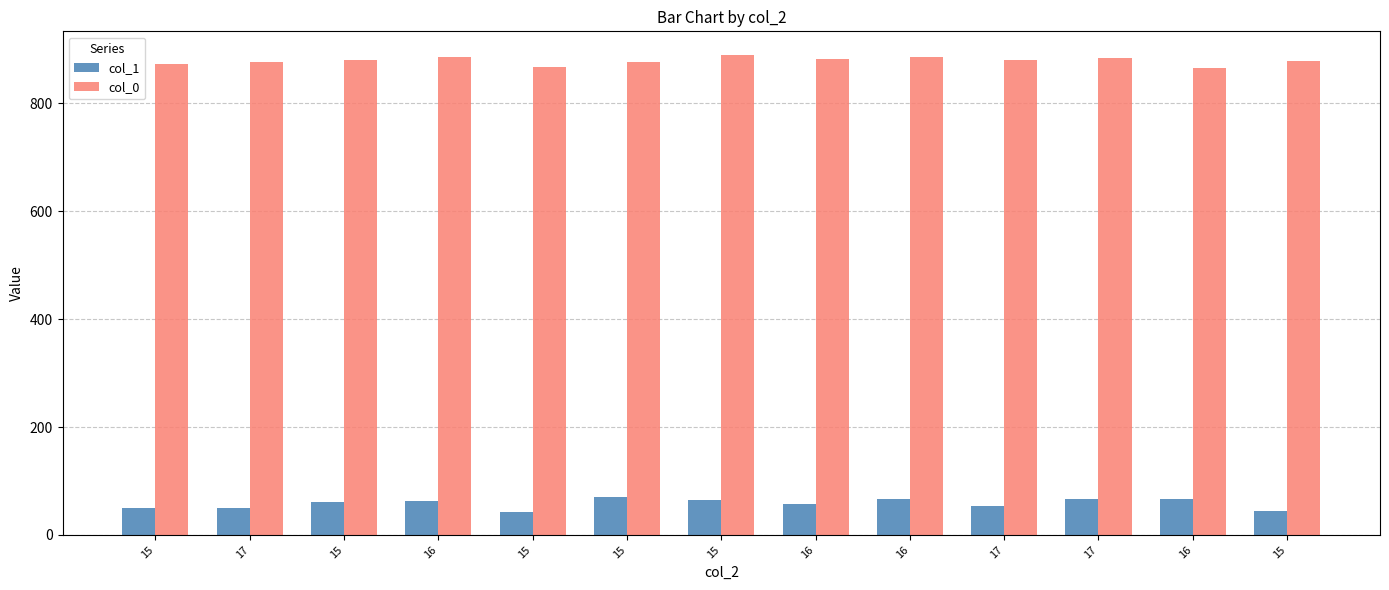

At which label is col_0 closest to 877?

17